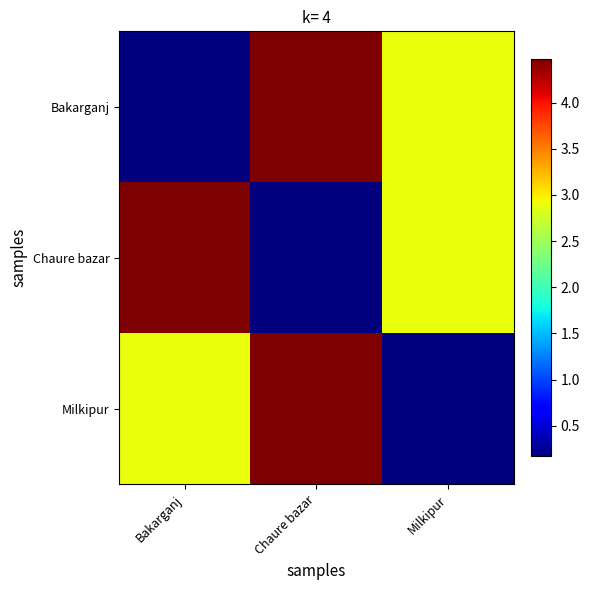

What is the difference between the highest and lowest values at Bakarganj?

4.3